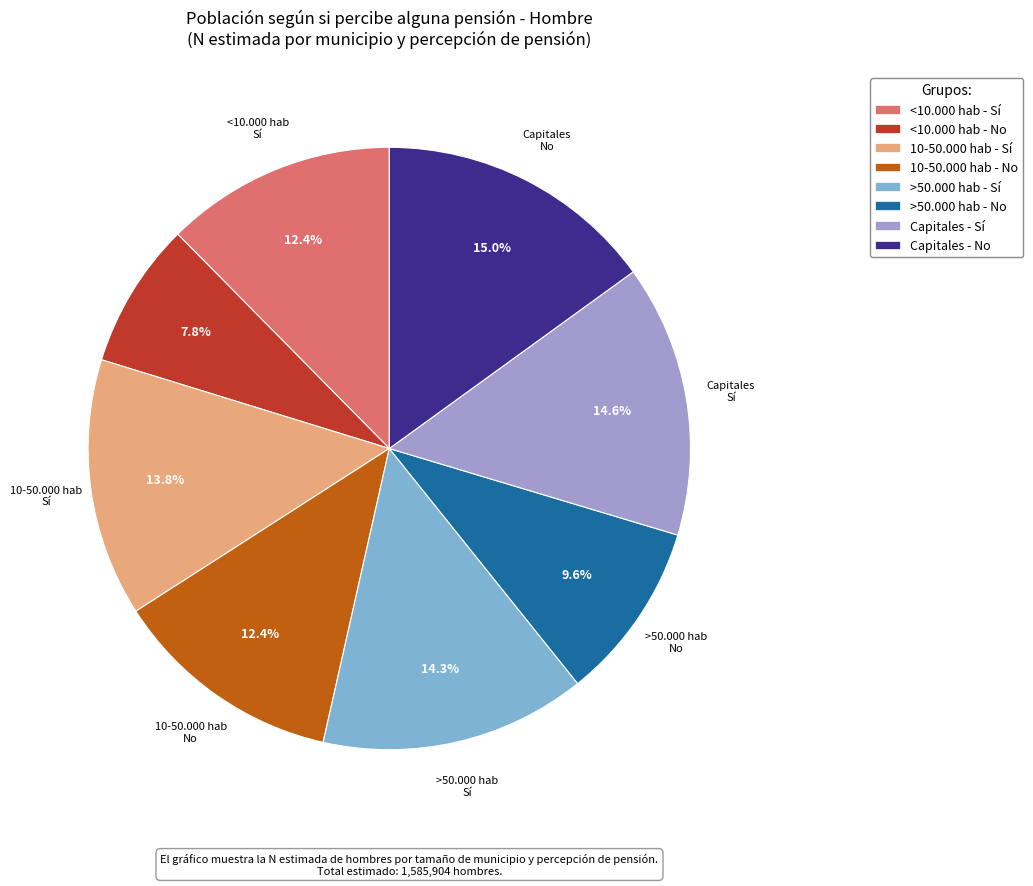

To the nearest percent, what is the combined percentage of Capitales - Sí and >50.000 hab - Sí?

29%